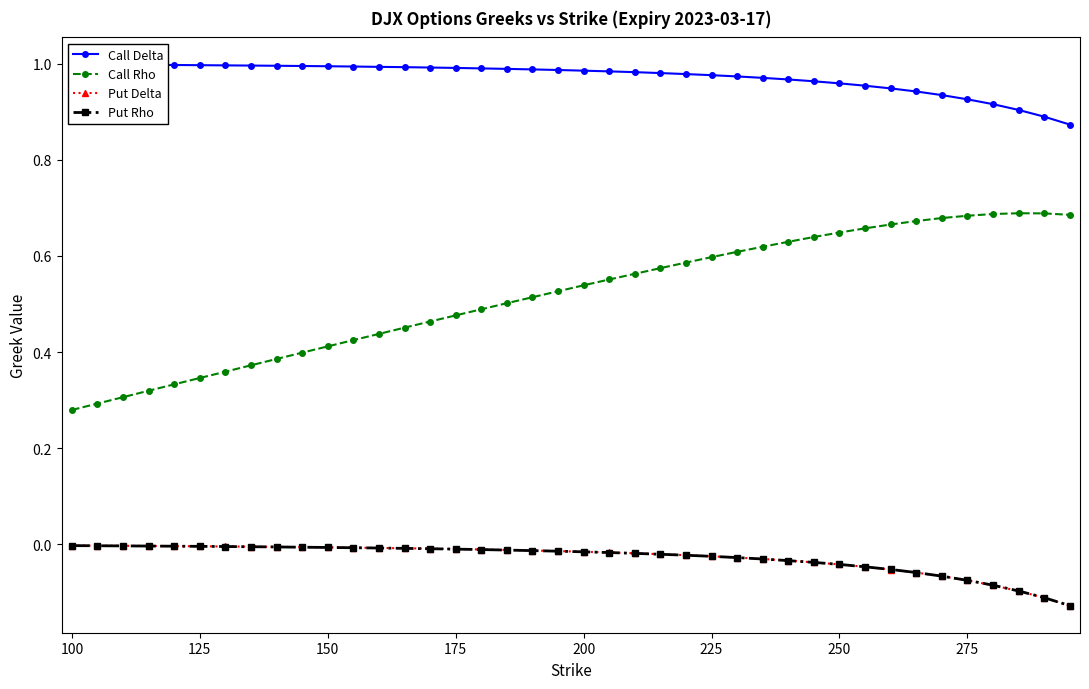

True or false: Put Delta has a value of -0.0 at 100.

True